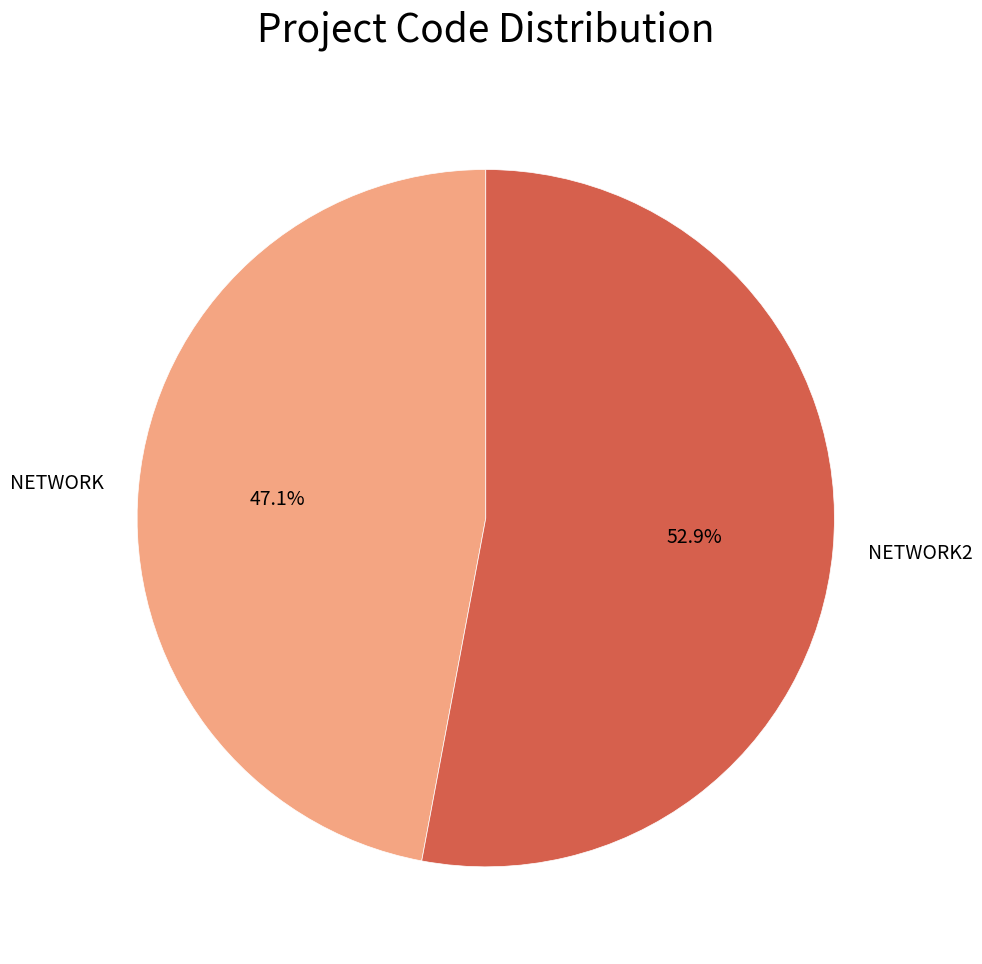

How many segments does this pie chart have?

2